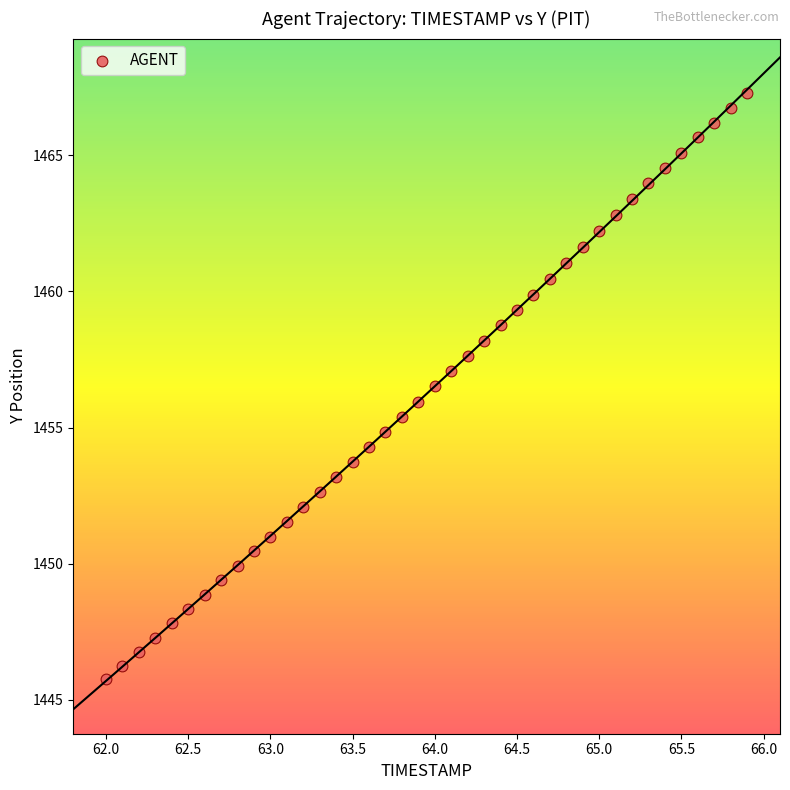

What is the range of Y values (max minus min)?

21.5